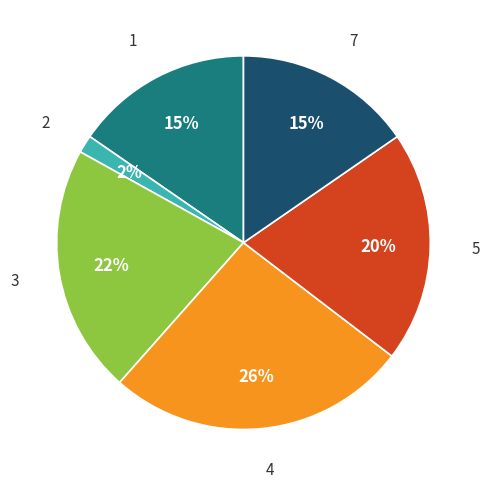

Does any single category account for the majority?

No